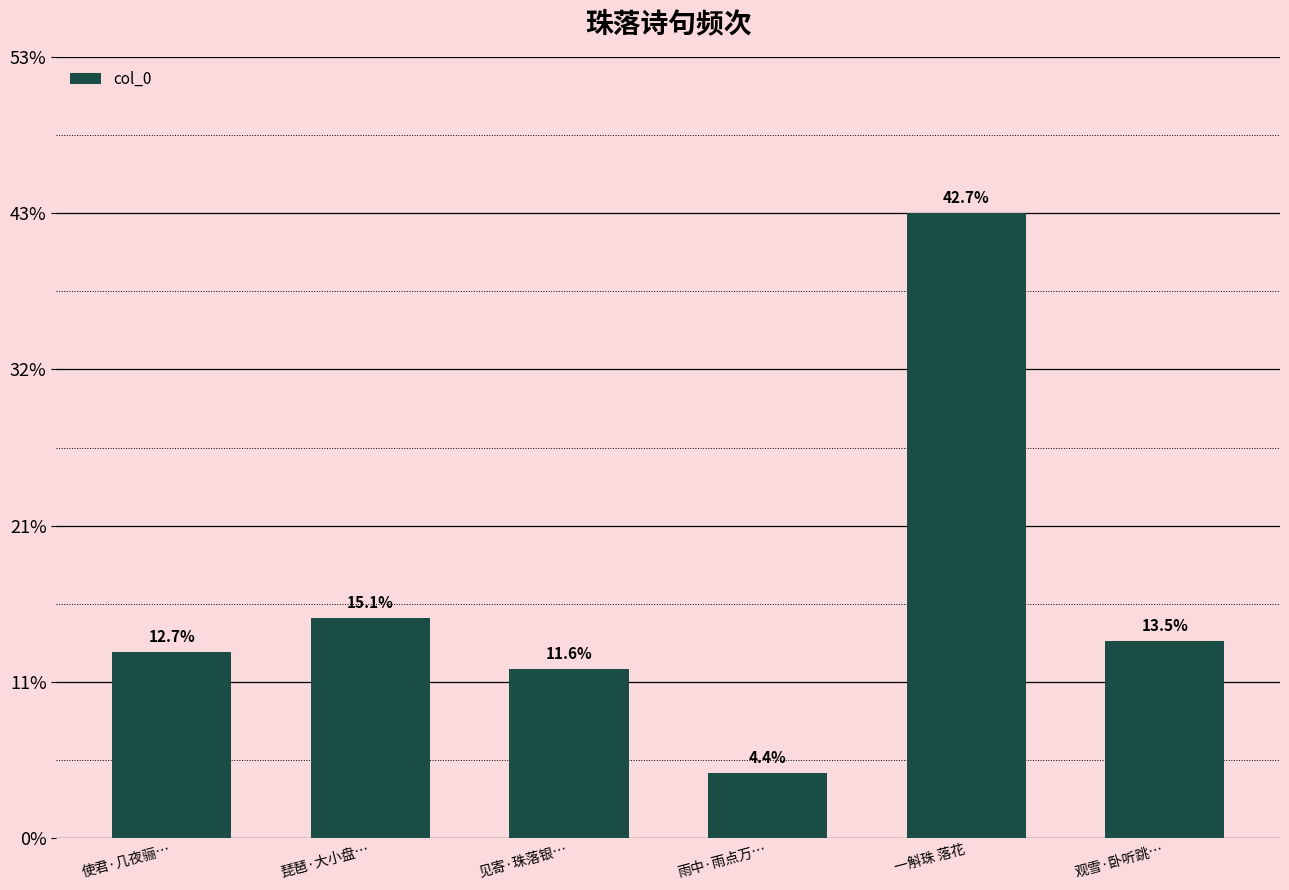

Which has a higher value, 见寄·珠落银… or 琵琶·大小盘…?

琵琶·大小盘…